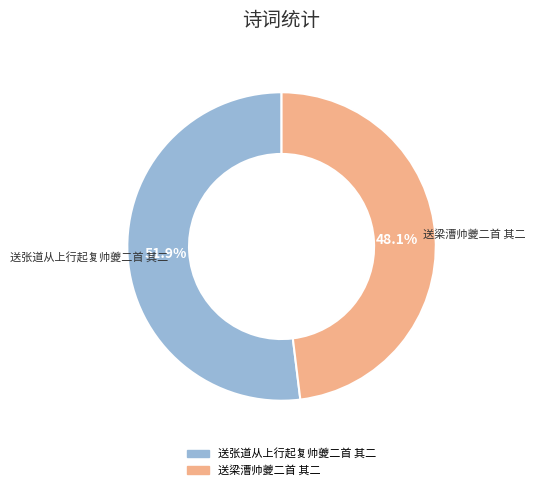

To the nearest percent, what is the difference between the largest and smallest slice percentages?

4%